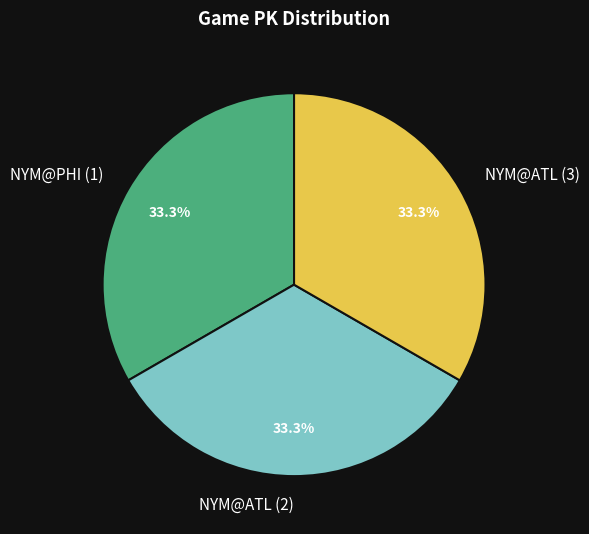

The NYM@ATL (3) slice represents 21% of the pie. True or false?

False